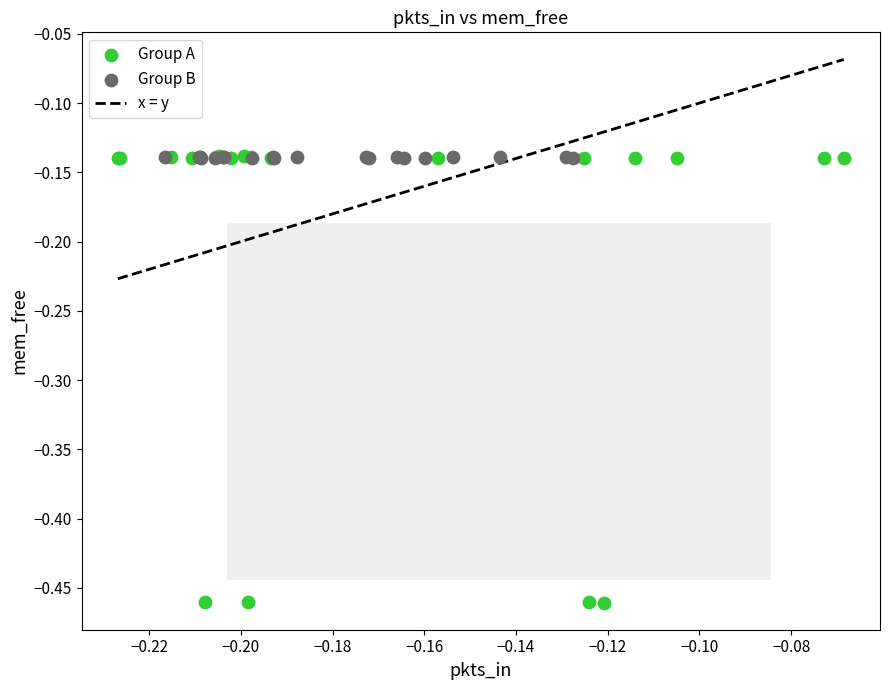

Which series has the largest Y range (max minus min)?

Group A